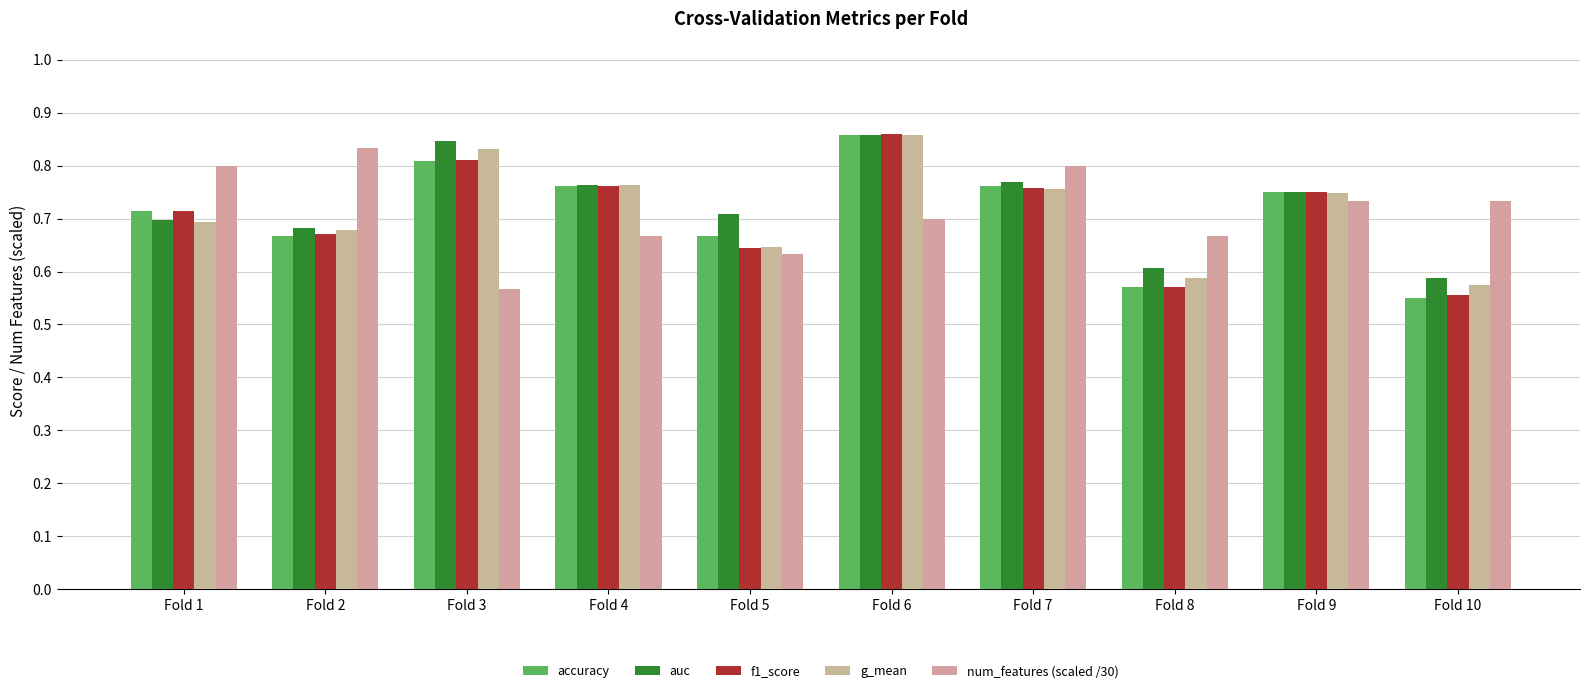

At how many categories does at least one series exceed 0?

10